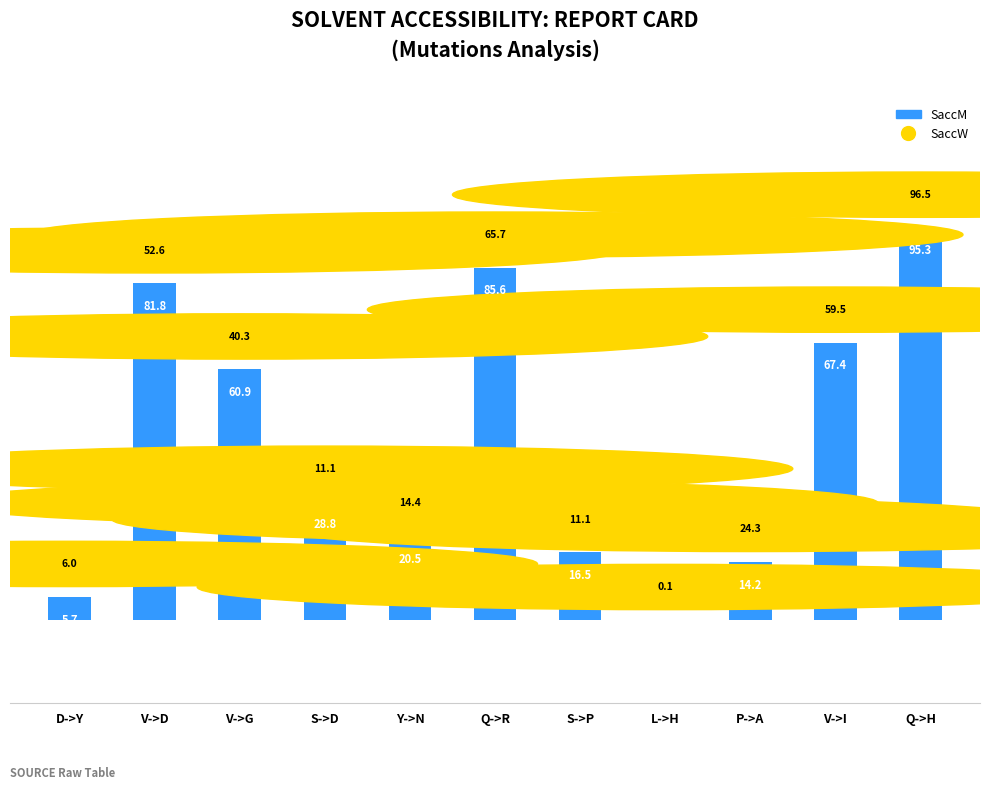

What is the sum of the values at V->G and D->Y?

66.6